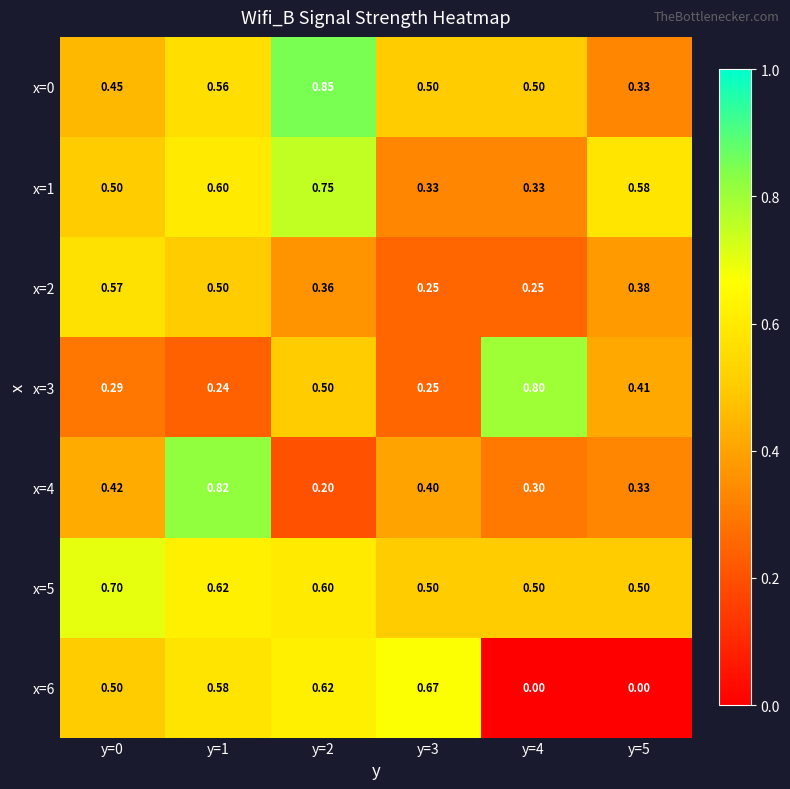

Which series has the largest total across all categories?

x=5